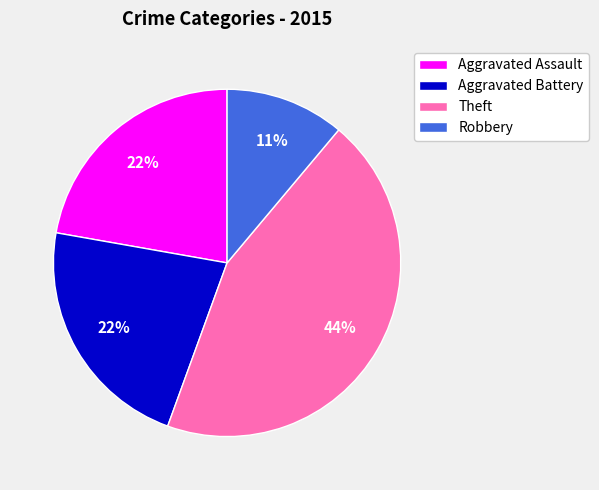

To the nearest percent, what is the combined percentage of Aggravated Battery and Aggravated Assault?

44%